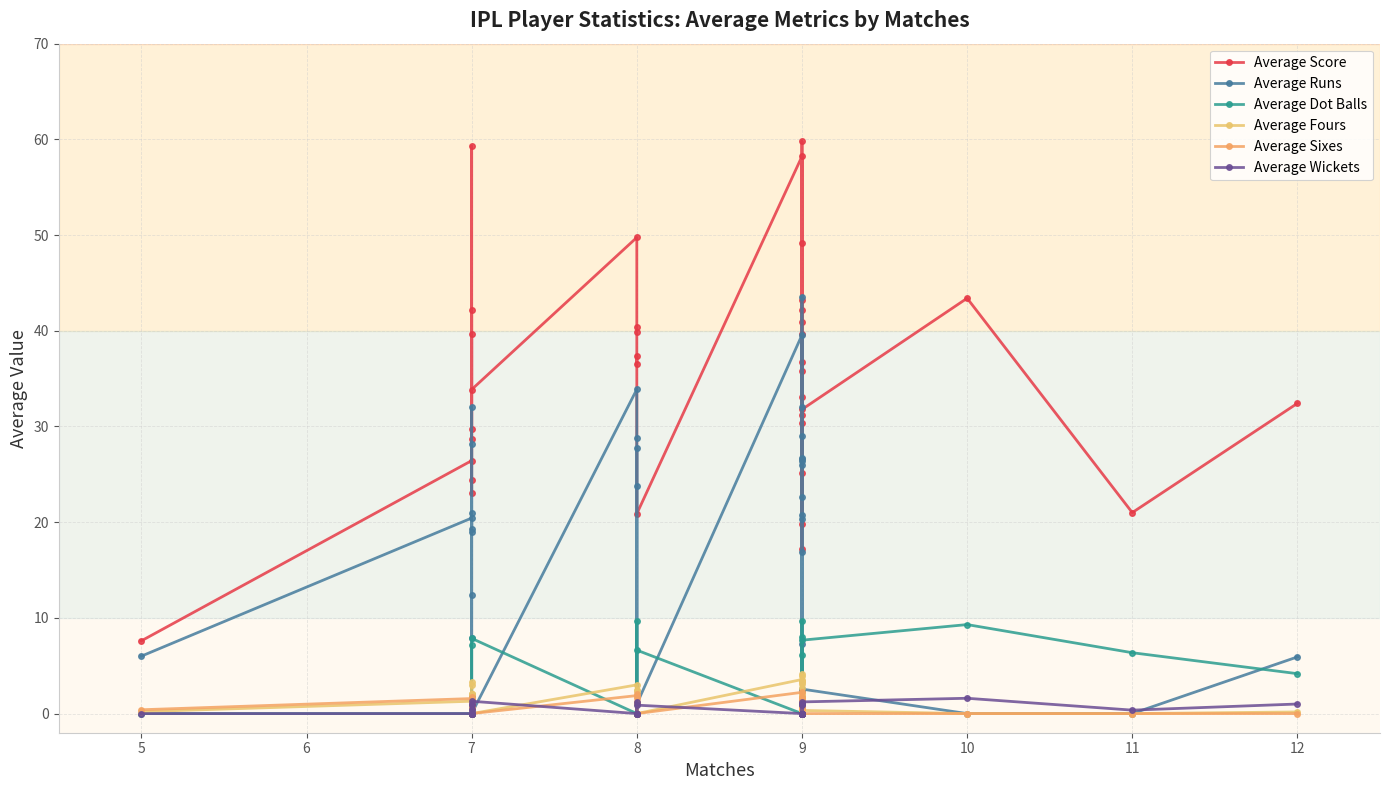

What is the lowest value of the Average Score series?

7.6